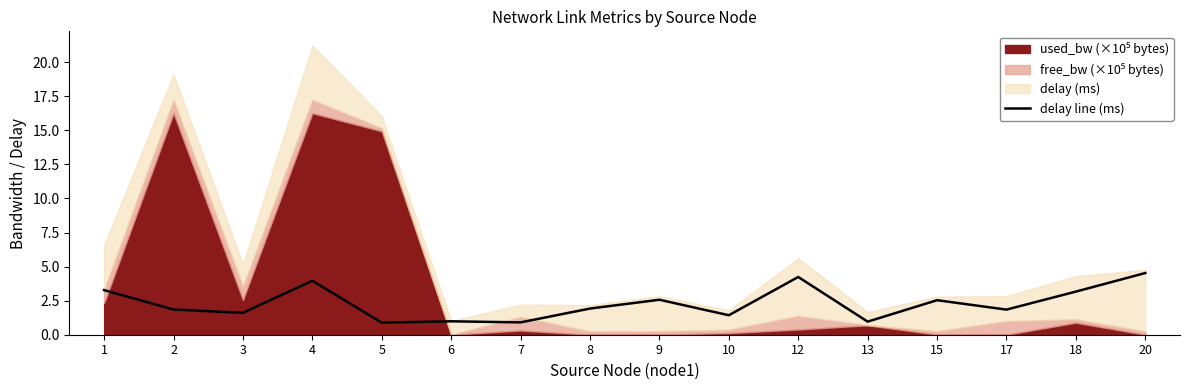

What is the difference between the second highest and second lowest values?

3.3